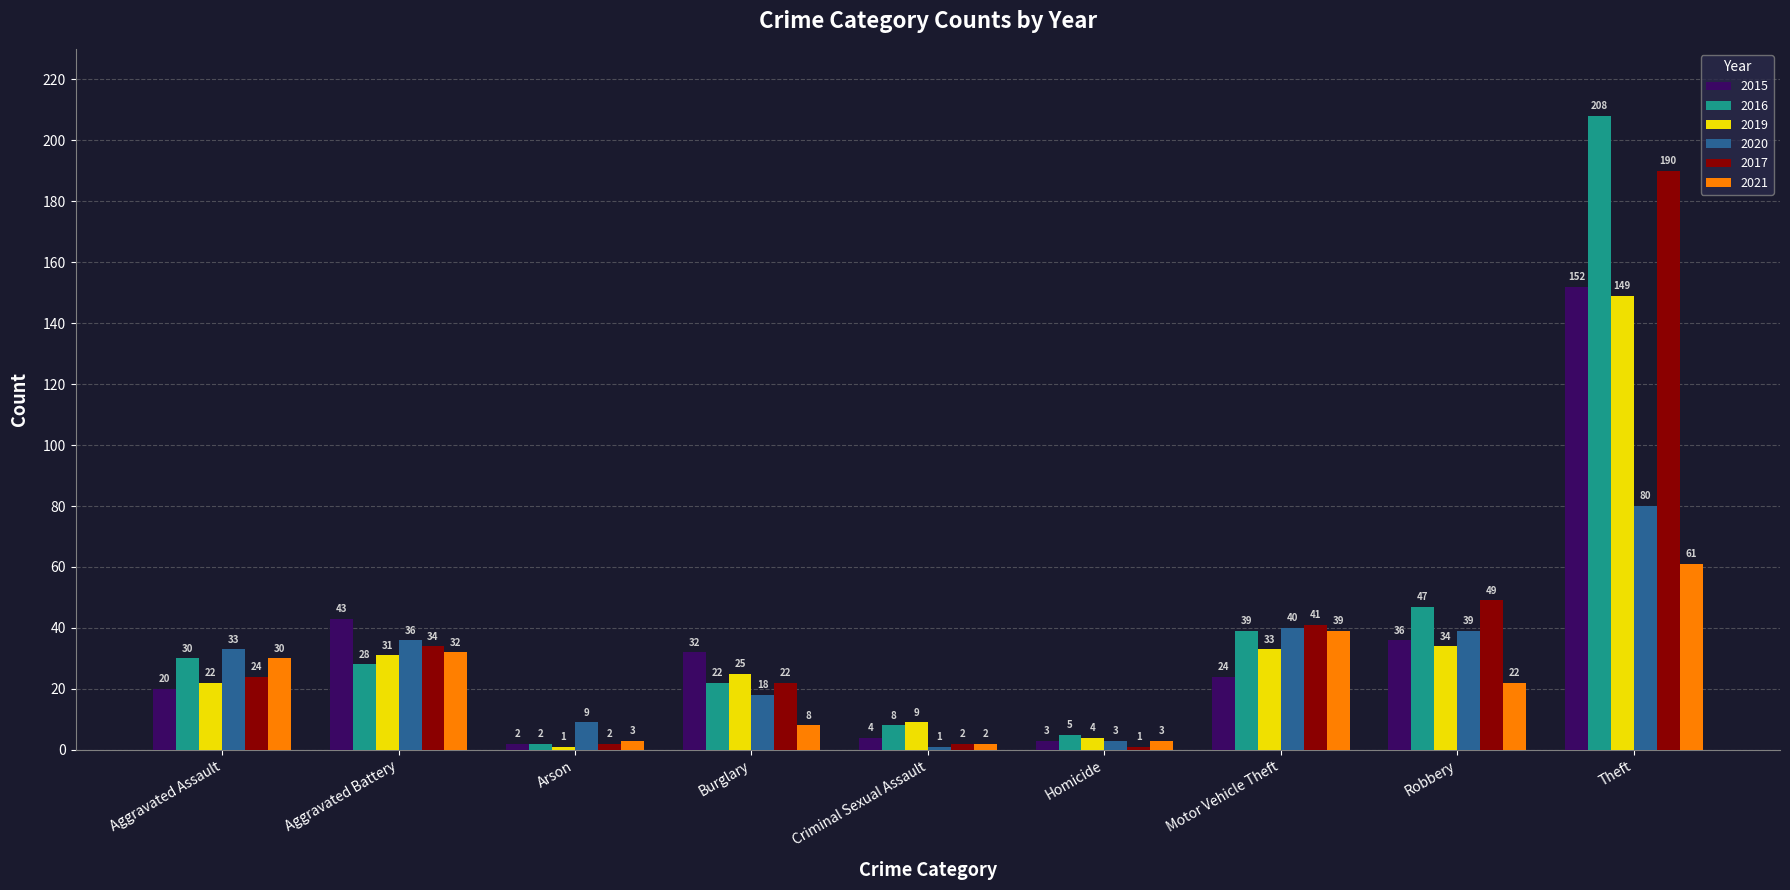

Reading right to left, list all the values displayed in this chart.

2015: Theft=152	Robbery=36	Motor Vehicle Theft=24	Homicide=3	Criminal Sexual Assault=4	Burglary=32	Arson=2	Aggravated Battery=43	Aggravated Assault=20
2016: Theft=208	Robbery=47	Motor Vehicle Theft=39	Homicide=5	Criminal Sexual Assault=8	Burglary=22	Arson=2	Aggravated Battery=28	Aggravated Assault=30
2019: Theft=149	Robbery=34	Motor Vehicle Theft=33	Homicide=4	Criminal Sexual Assault=9	Burglary=25	Arson=1	Aggravated Battery=31	Aggravated Assault=22
2020: Theft=80	Robbery=39	Motor Vehicle Theft=40	Homicide=3	Criminal Sexual Assault=1	Burglary=18	Arson=9	Aggravated Battery=36	Aggravated Assault=33
2017: Theft=190	Robbery=49	Motor Vehicle Theft=41	Homicide=1	Criminal Sexual Assault=2	Burglary=22	Arson=2	Aggravated Battery=34	Aggravated Assault=24
2021: Theft=61	Robbery=22	Motor Vehicle Theft=39	Homicide=3	Criminal Sexual Assault=2	Burglary=8	Arson=3	Aggravated Battery=32	Aggravated Assault=30